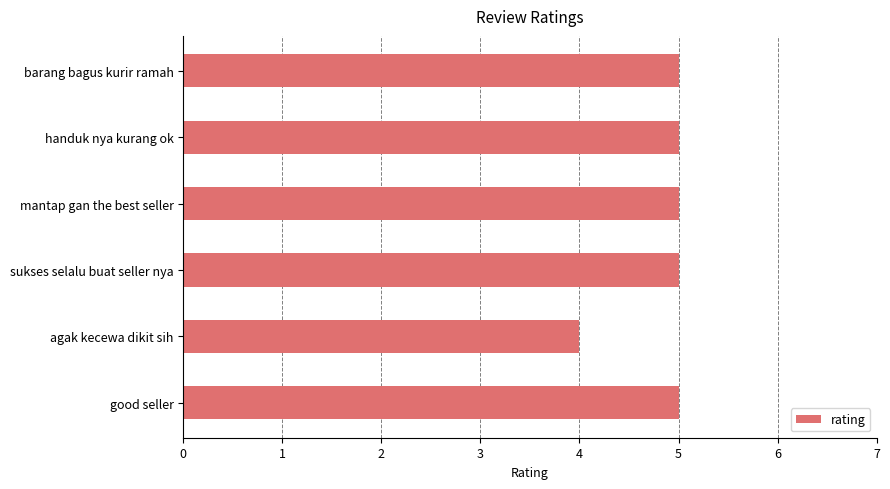

Which has a higher value, good seller or agak kecewa dikit sih?

good seller